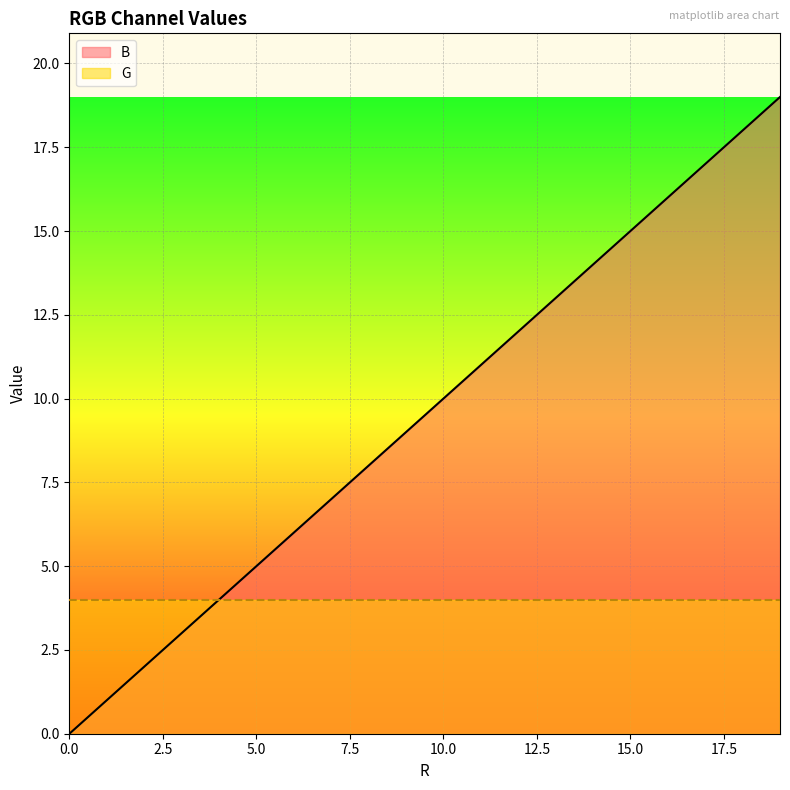

Count the number of values greater than 10.

9